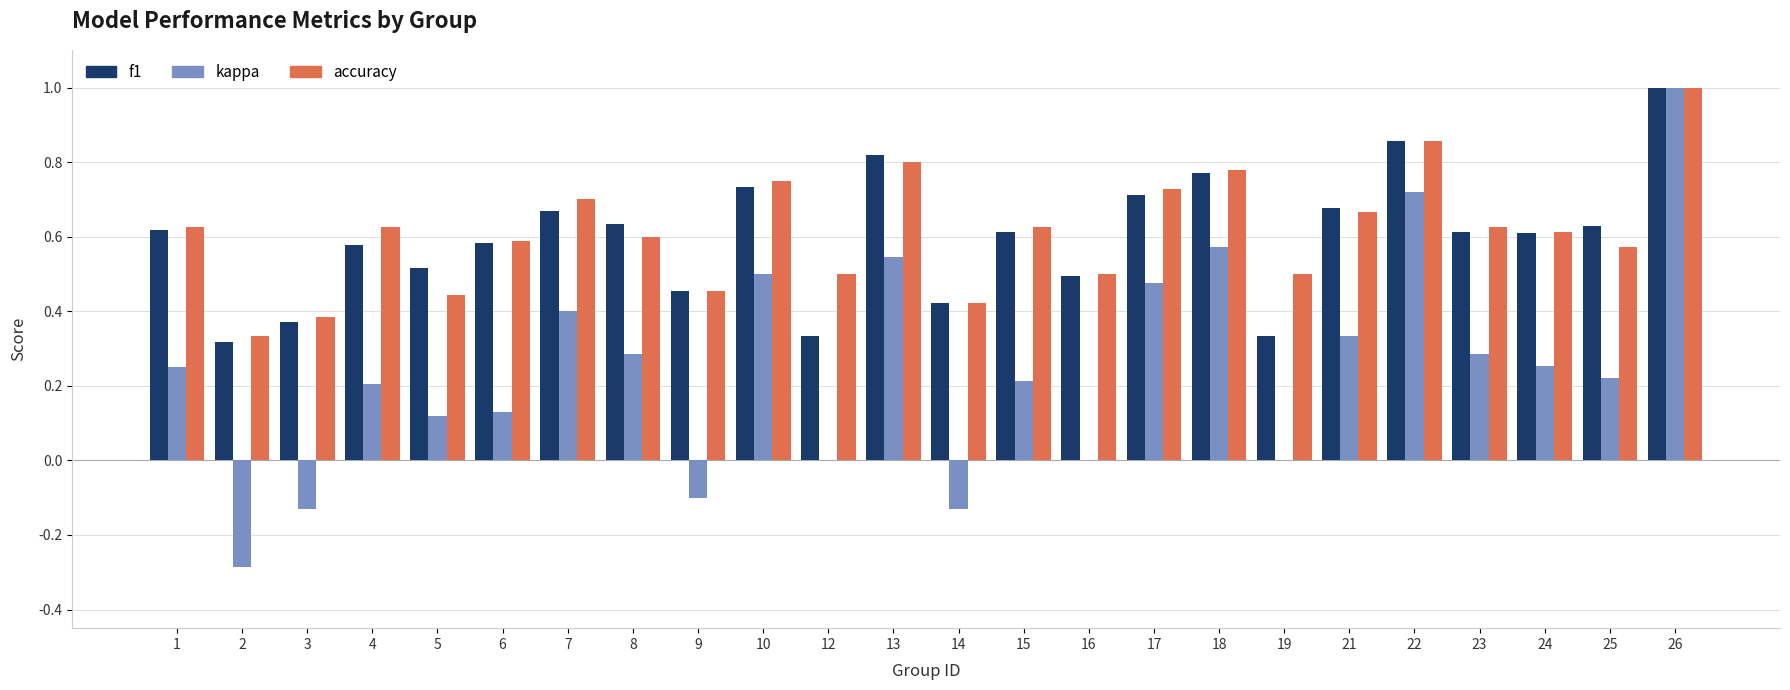

At which category is the sum across all series the highest?

26